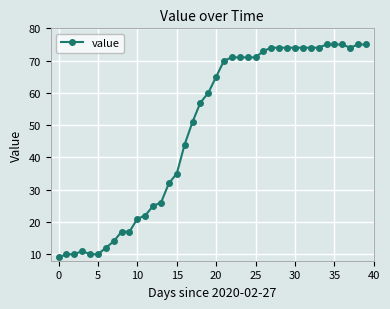

How many categories are shown in the chart?

40